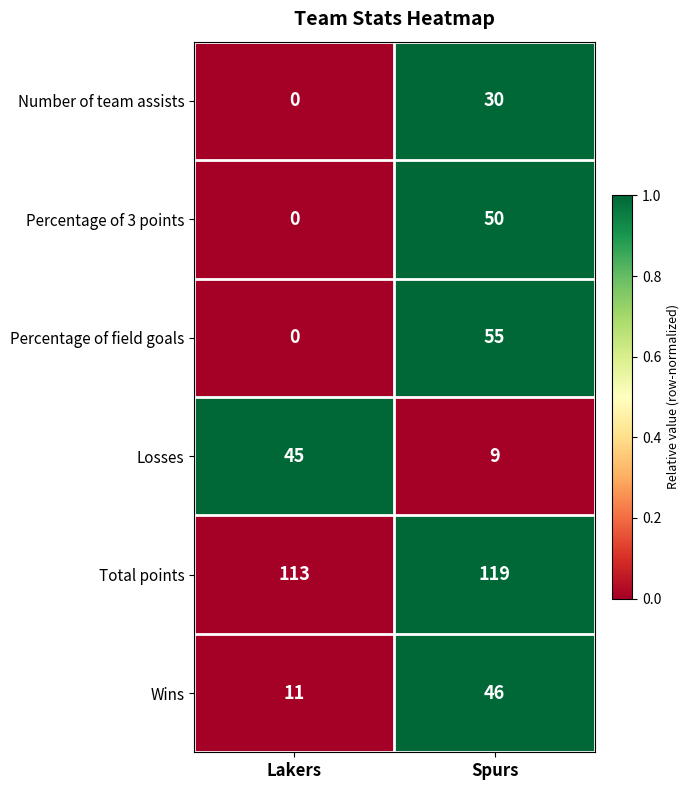

What is the sum of all Percentage of 3 points values?

50